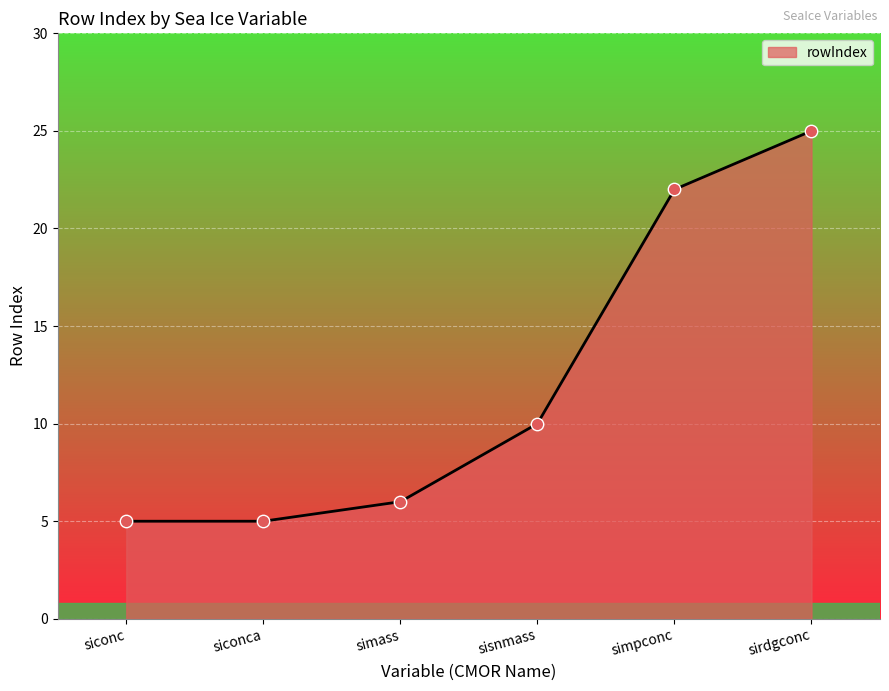

Between sirdgconc and siconca, which is larger?

sirdgconc